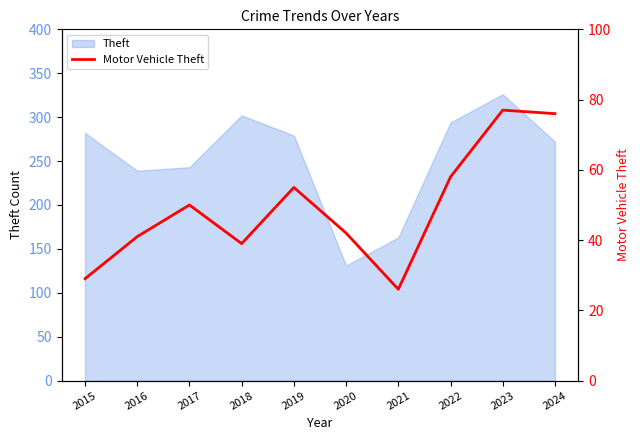

How many data points does each series have?

10